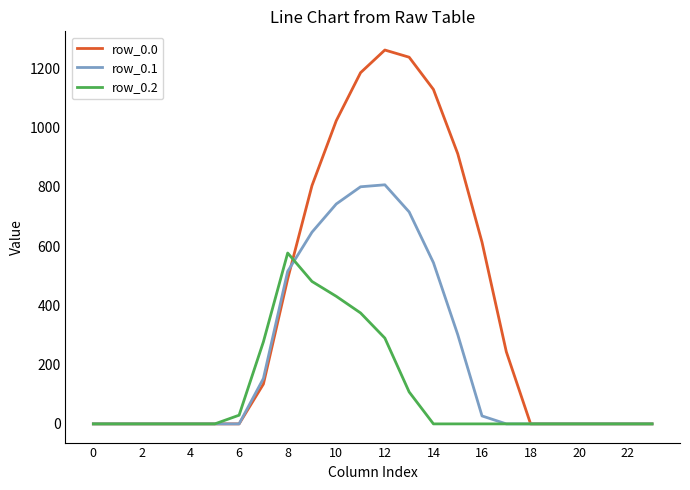

List the series in order of their peak value, lowest first.

row_0.2, row_0.1, row_0.0